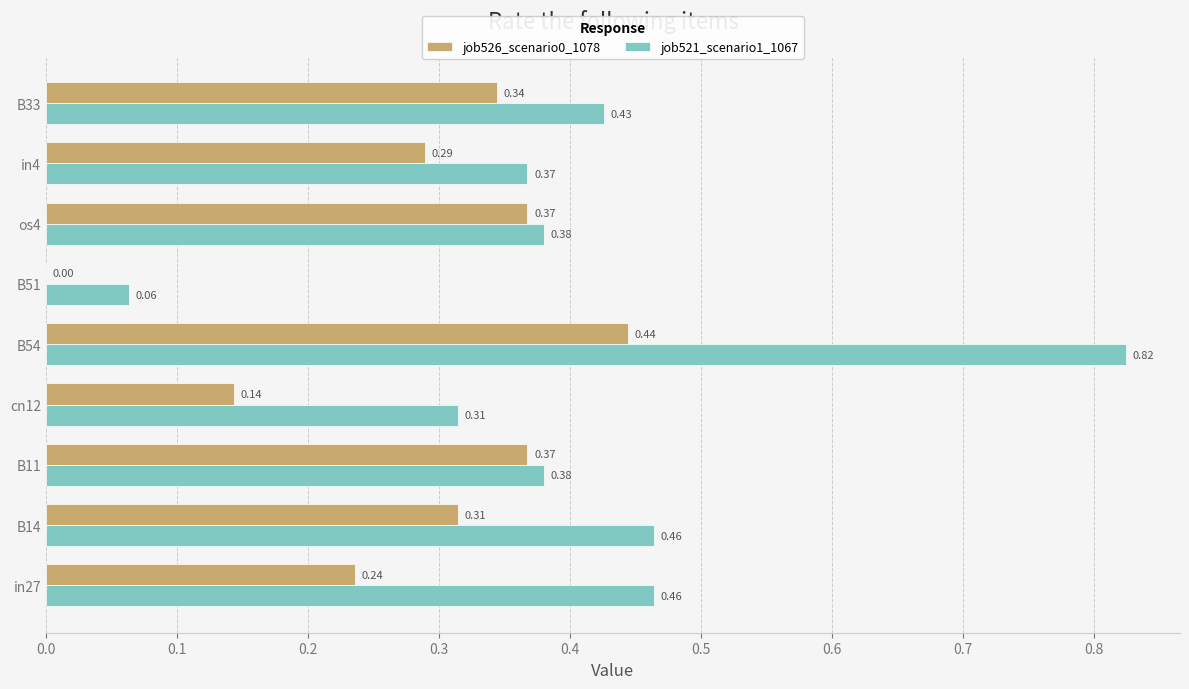

Is the value of job521_scenario1_1067 at B33 greater than the value of job526_scenario0_1078 at cn12?

Yes